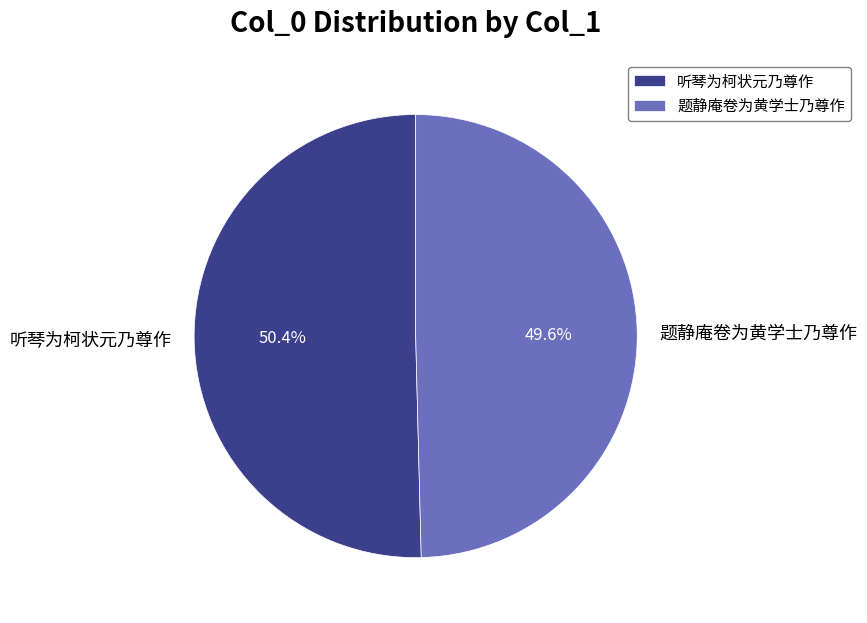

What percentage do 听琴为柯状元乃尊作 and 题静庵卷为黄学士乃尊作 together represent?

100.0%